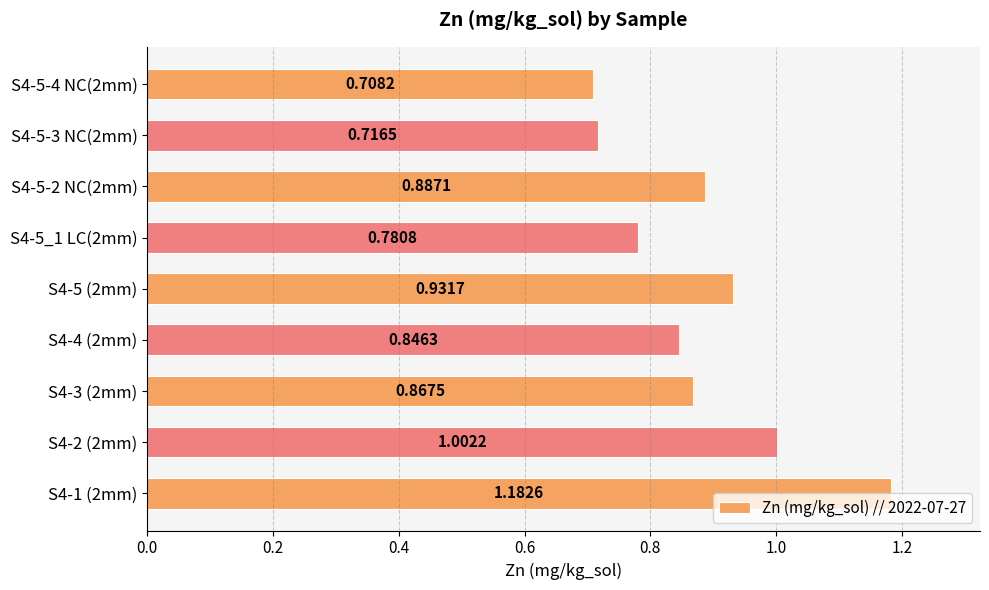

What is the change in value from S4-1 (2mm) to S4-4 (2mm)?

-0.3